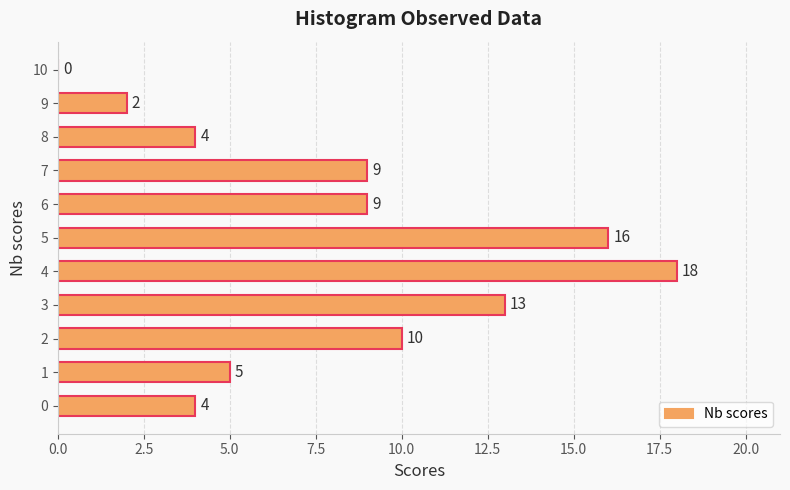

Are the bars horizontal?

Yes